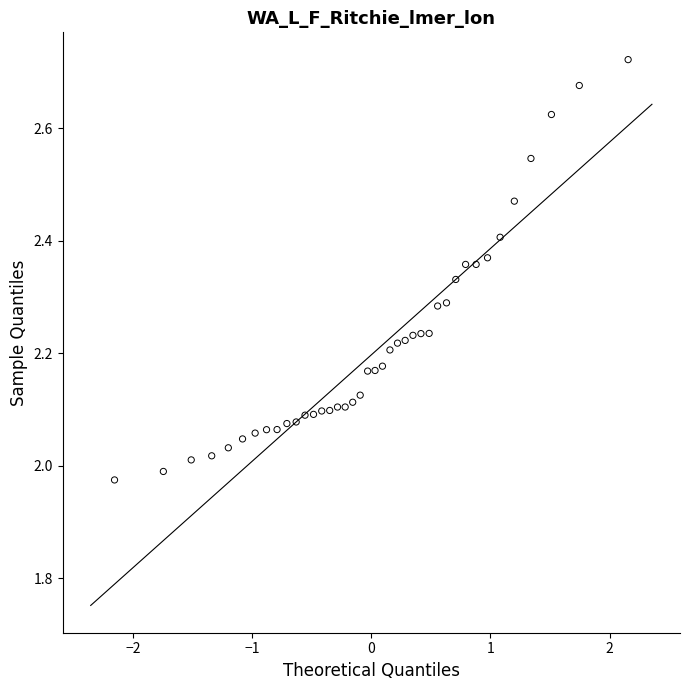

What is the range of Y values (max minus min)?

0.7